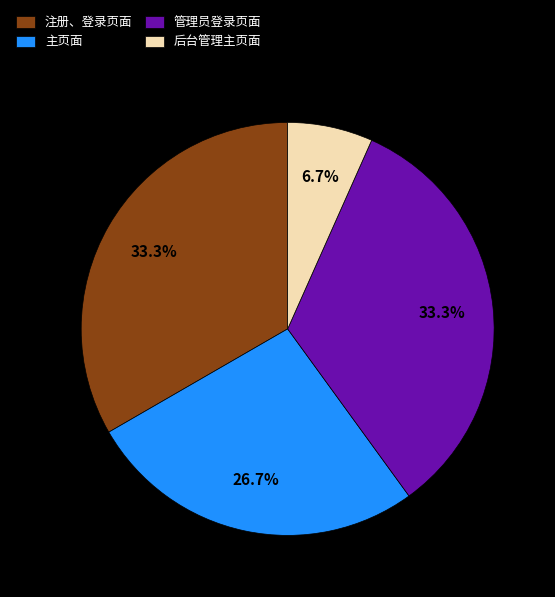

Is there a majority slice in this chart?

No